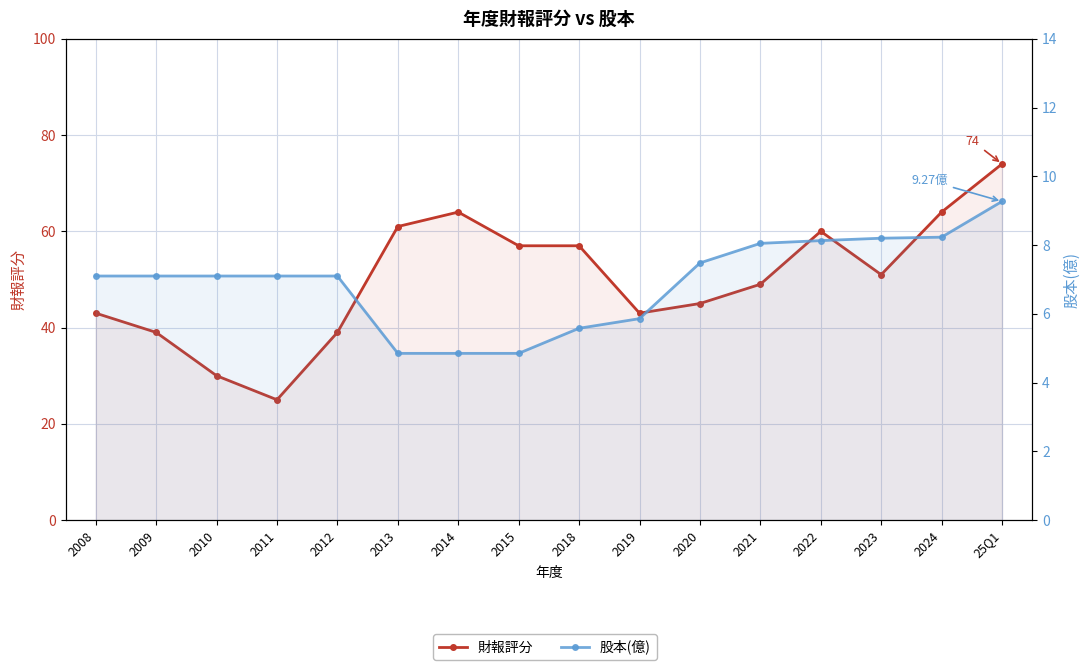

At how many categories does at least one series exceed 56?

7